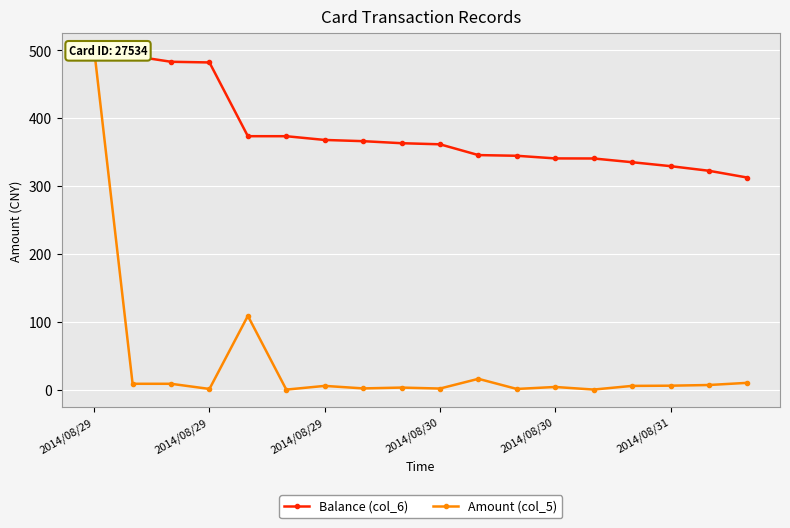

What are all the series names shown in the legend?

Balance (col_6), Amount (col_5)